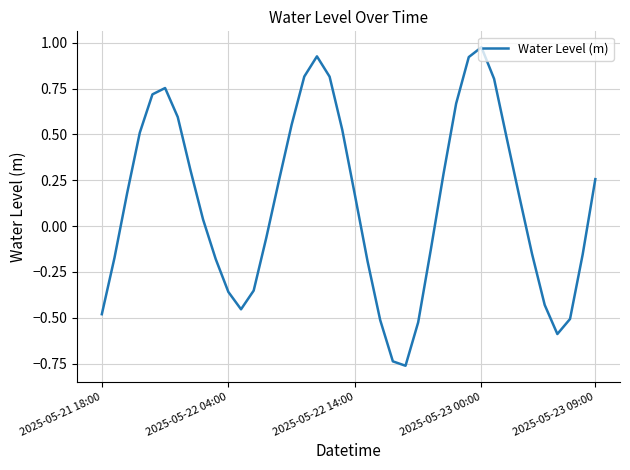

What is the difference between the maximum and minimum values?

1.7